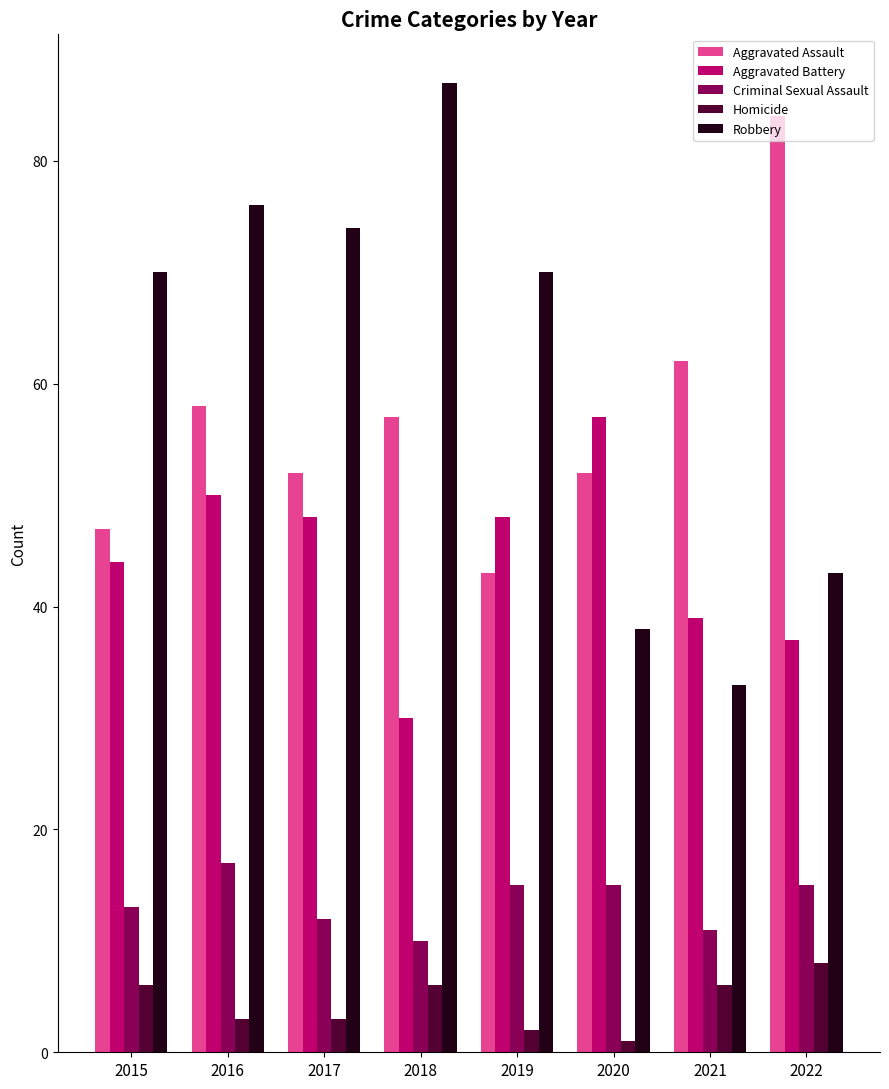

Which series has the largest total across all categories?

Robbery